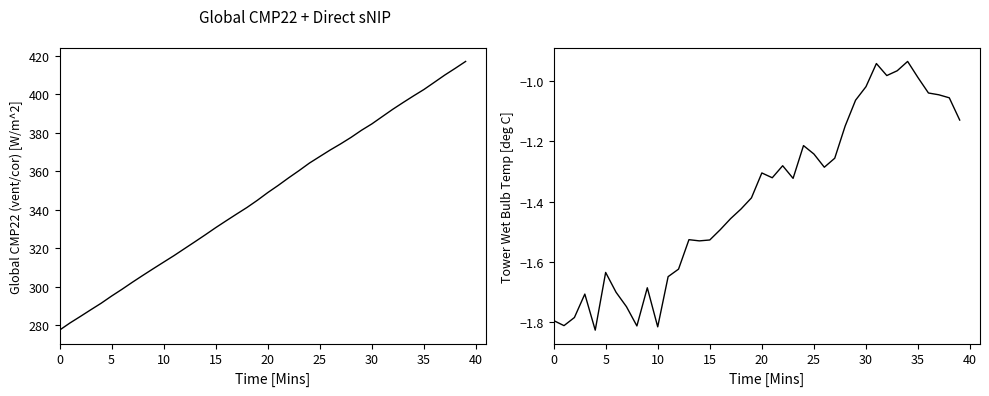

At how many categories does at least one series exceed 22?

40